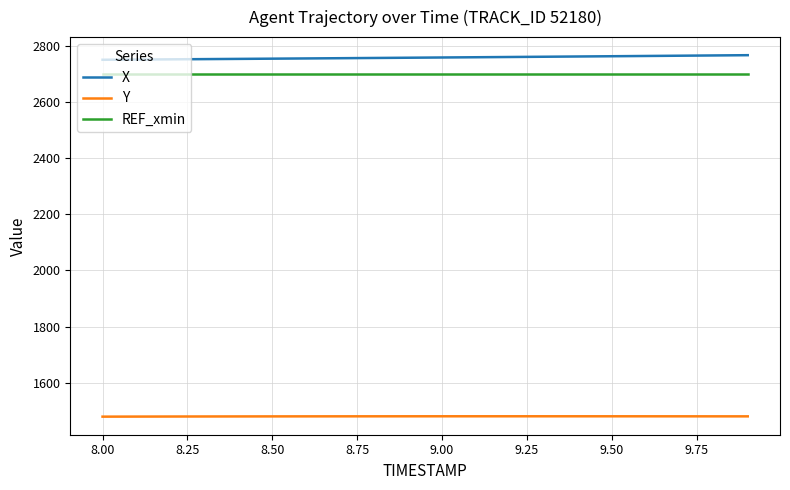

What is the highest value of the Y series?

1480.2